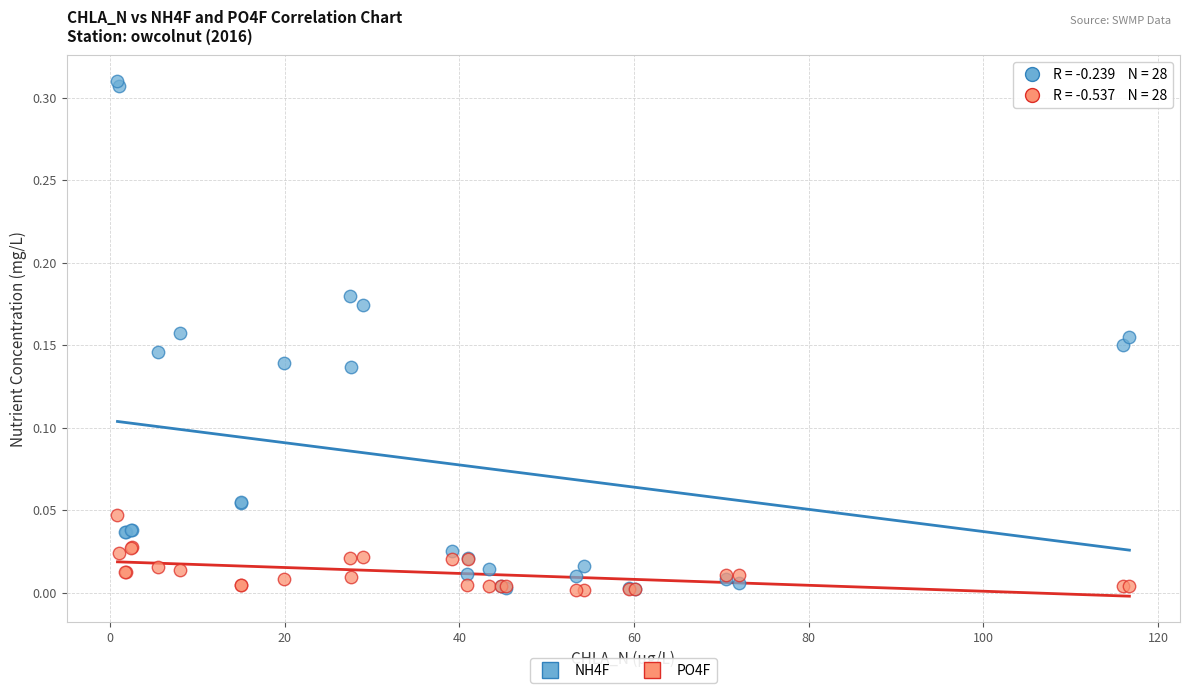

Which series has the largest Y range (max minus min)?

NH4F